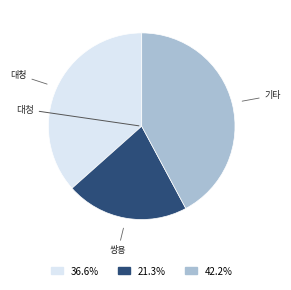

Is there a majority slice in this chart?

No